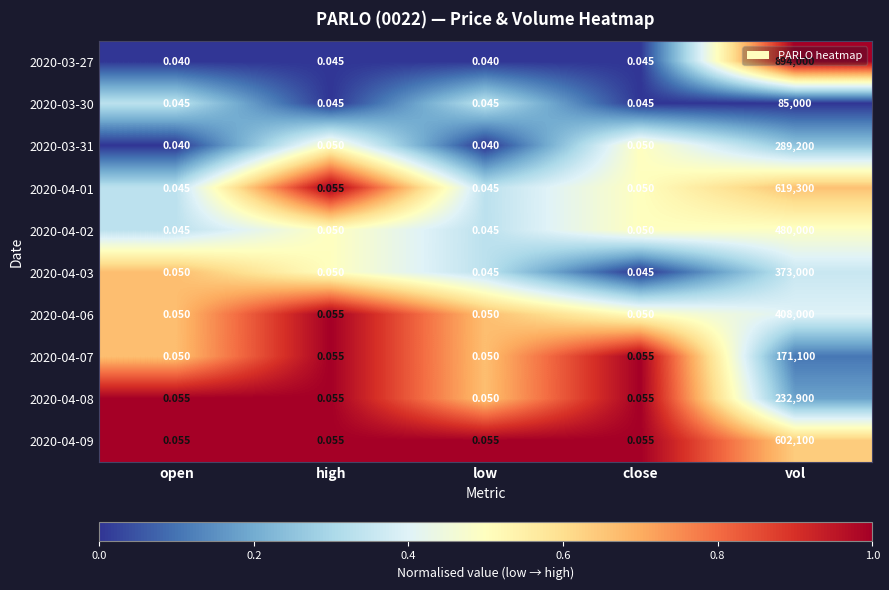

At which label does 2020-03-27 reach its peak?

vol